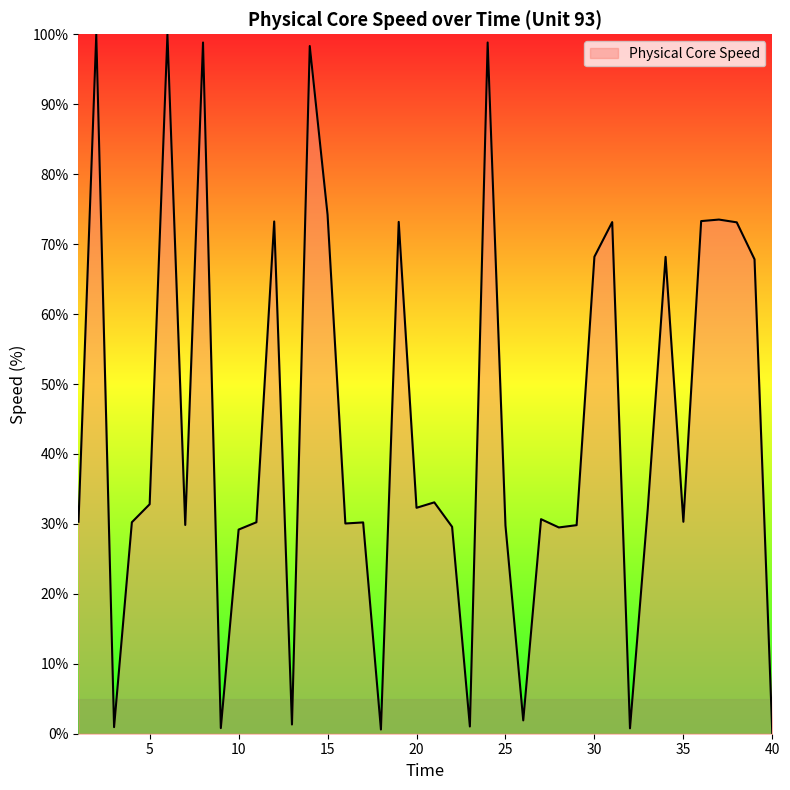

What is the greatest value displayed?

100.0